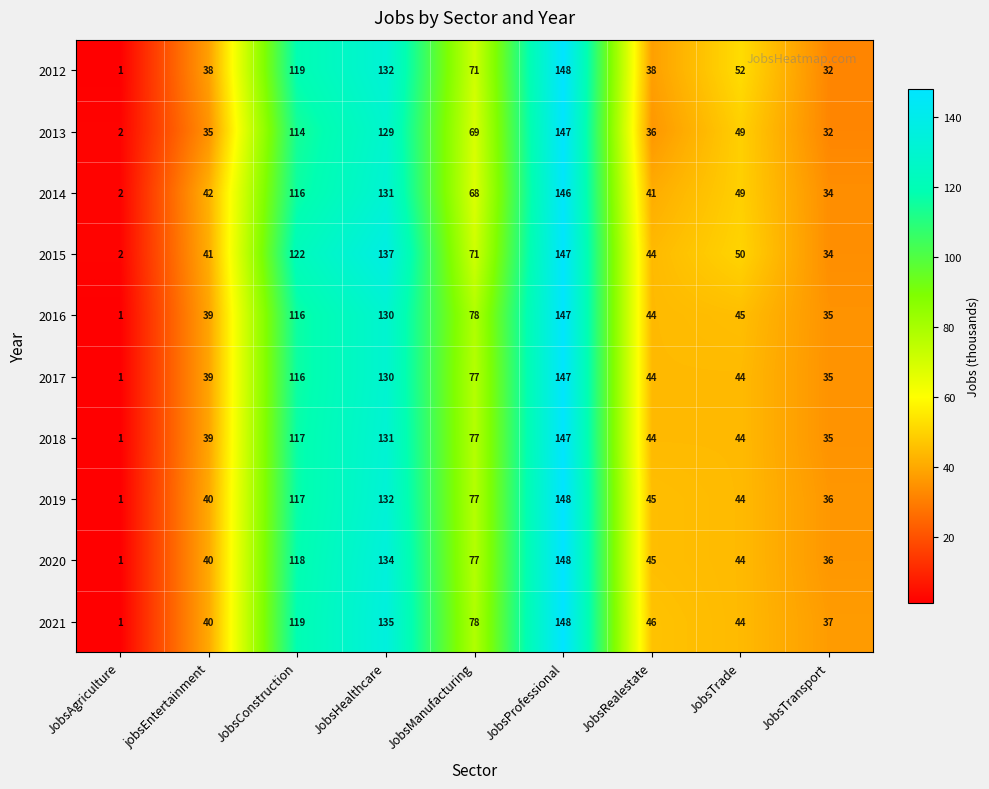

The 2015 series shows 3 at JobsAgriculture. True or false?

False